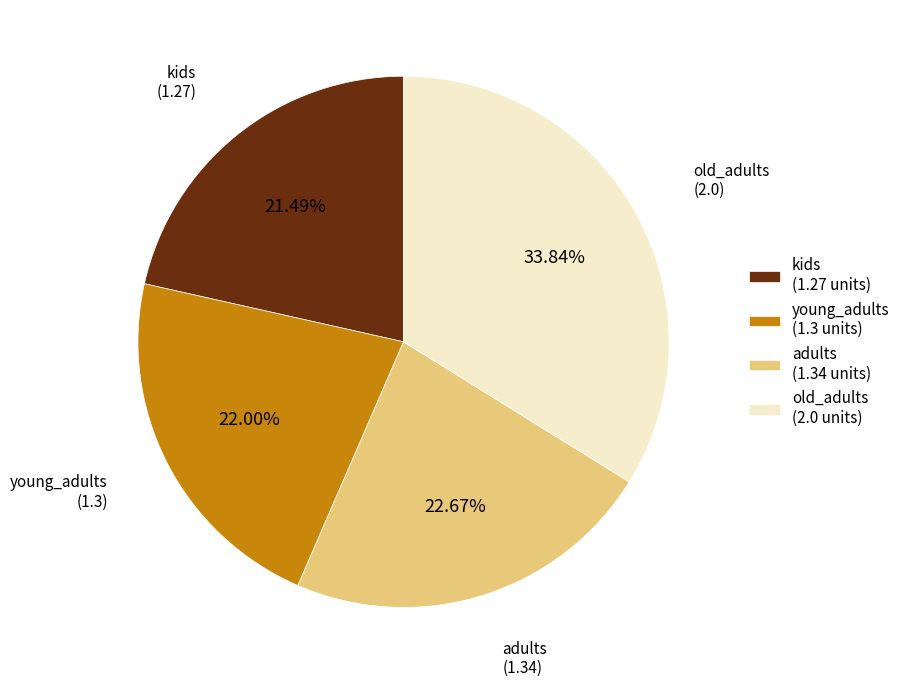

Which has a higher value, young_adults or adults?

adults